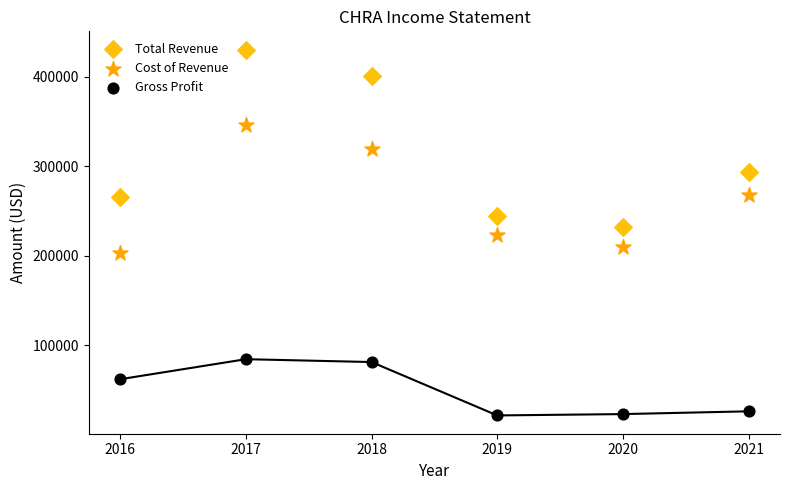

Which series reaches the minimum Y coordinate?

Gross Profit